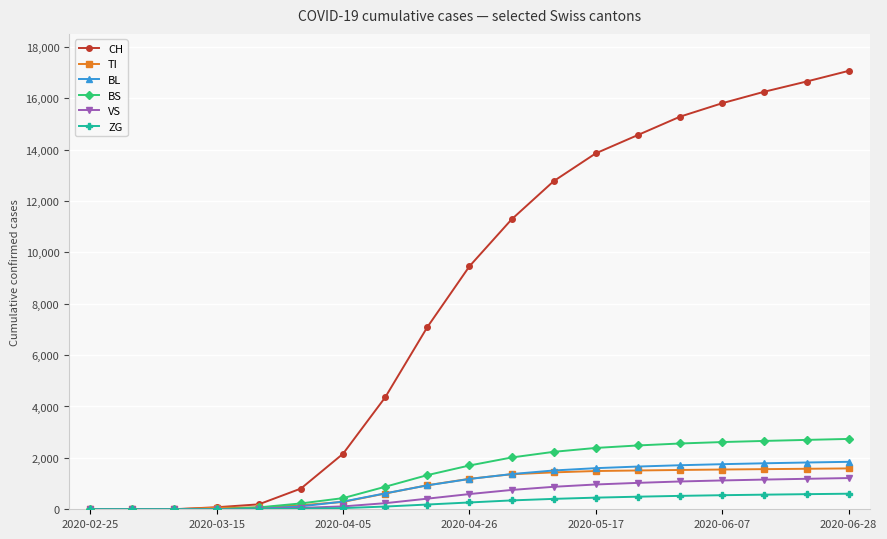

Which series ends up on top after the final intersection of CH and BS?

CH